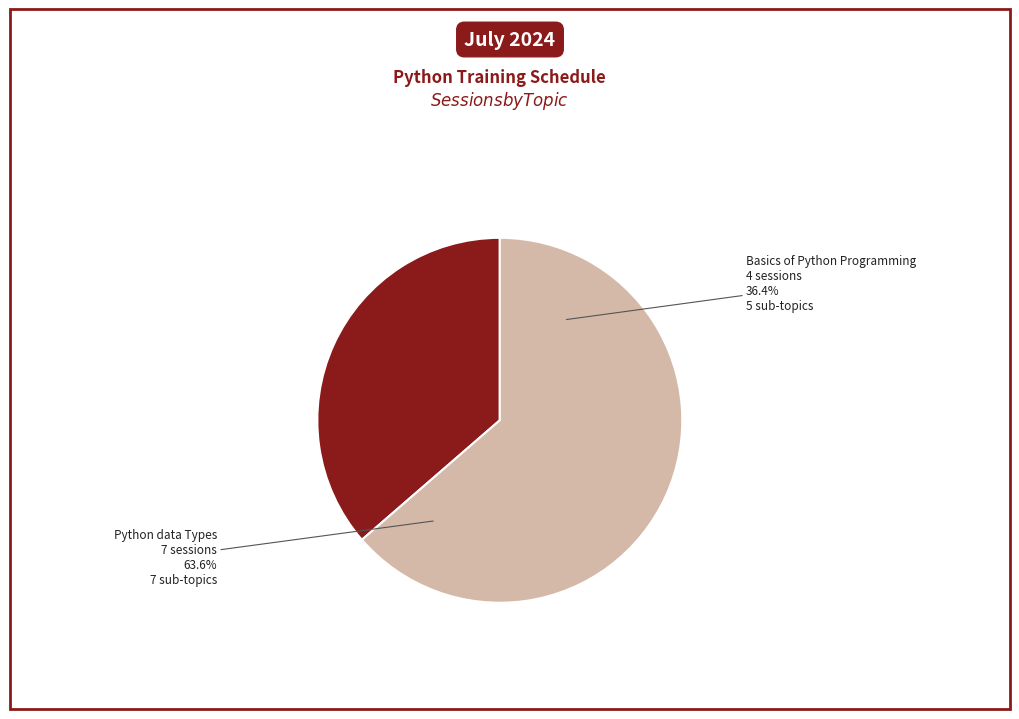

True or false: Python data Types accounts for 64% of the total.

True